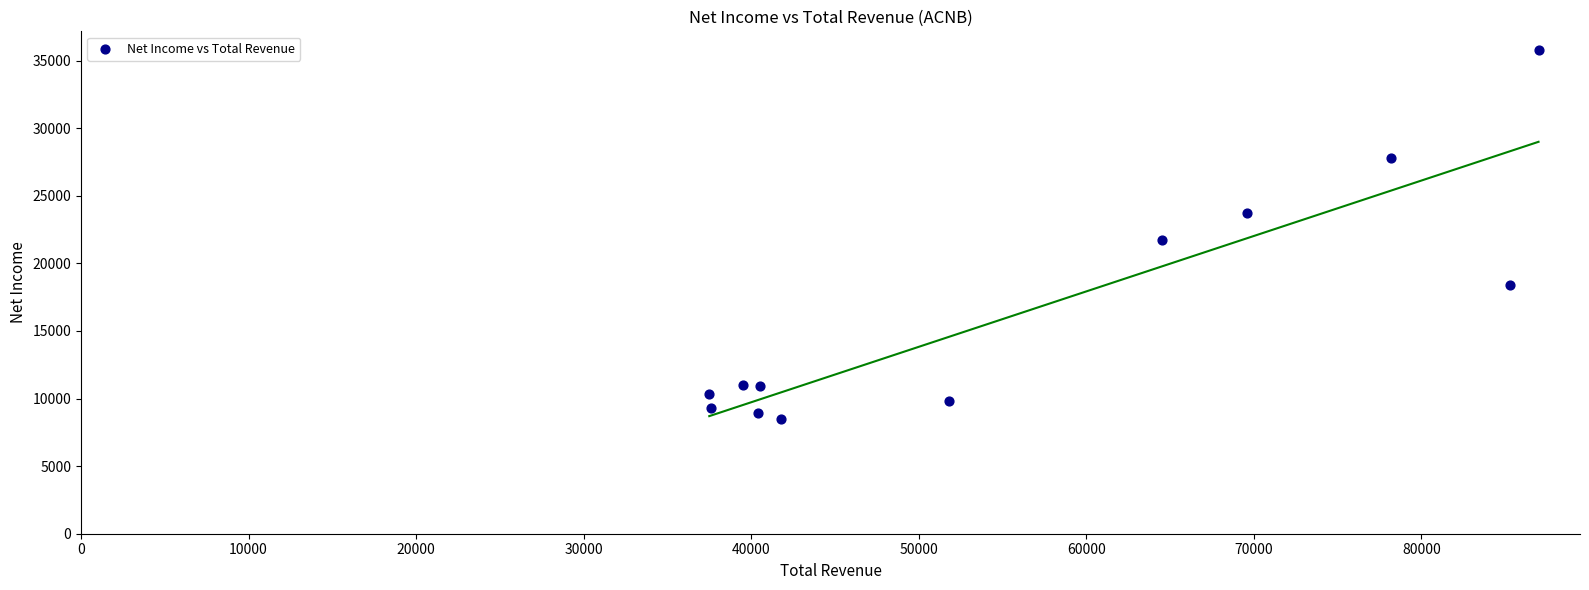

What is the range of Y values (max minus min)?

27300